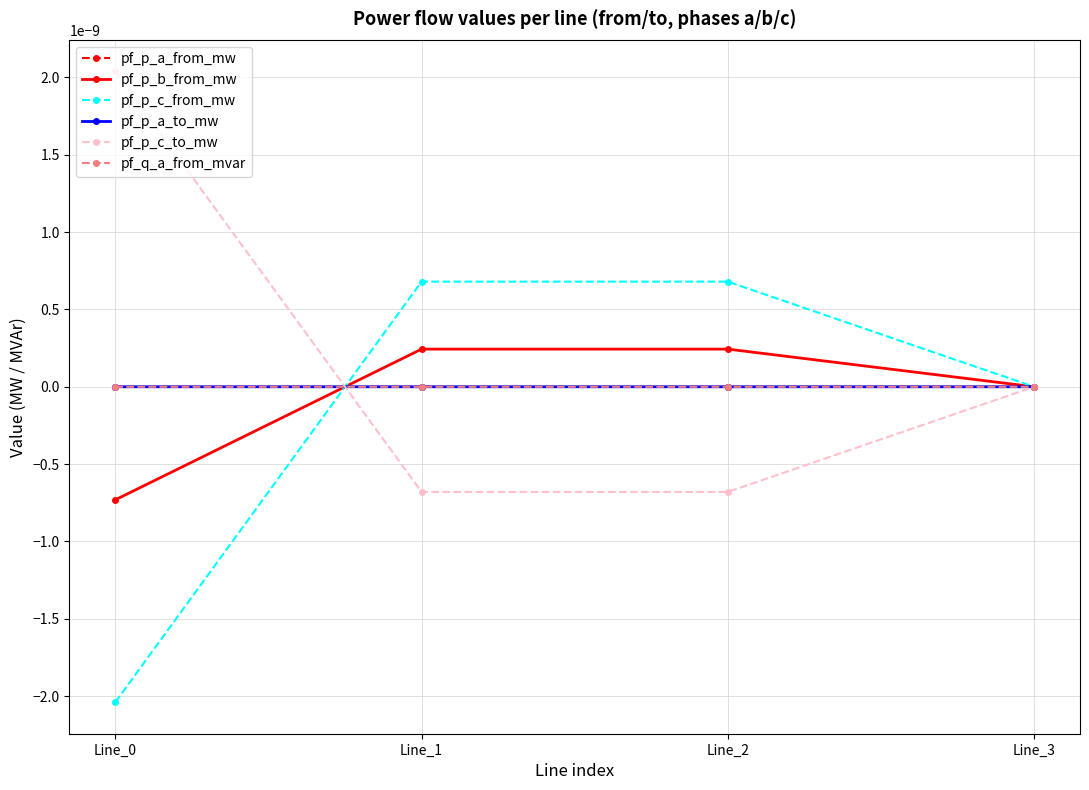

Is this an area chart (filled region under the line)?

No